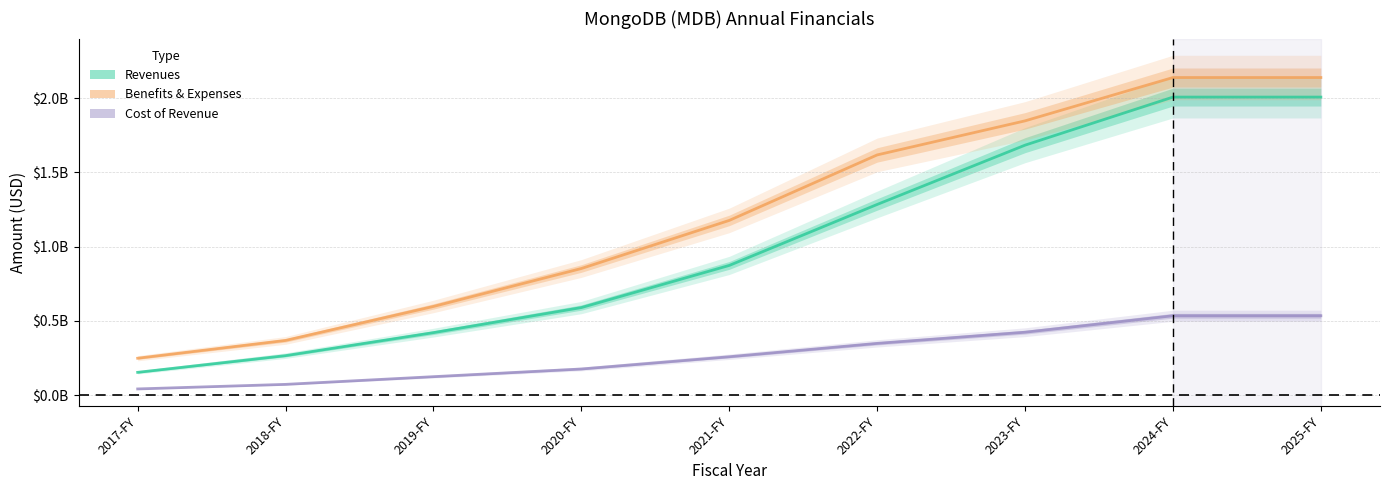

True or false: Revenues and Benefits & Expenses intersect in this chart.

False